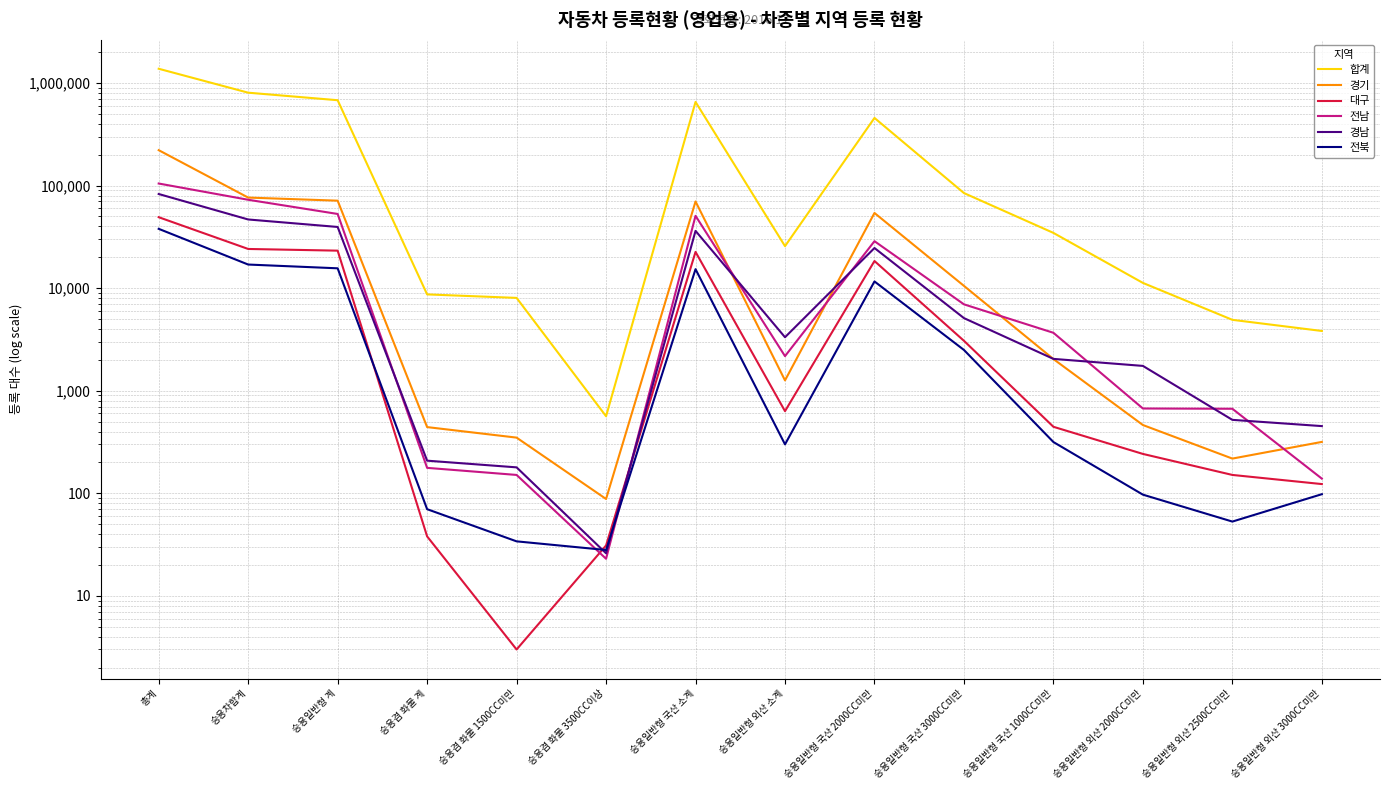

List the labels in order of 경남 value, smallest first.

승용겸 화물 3500CC이상, 승용겸 화물 1500CC미만, 승용겸 화물 계, 승용일반형 외산 3000CC미만, 승용일반형 외산 2500CC미만, 승용일반형 외산 2000CC미만, 승용일반형 국산 1000CC미만, 승용일반형 외산 소계, 승용일반형 국산 3000CC미만, 승용일반형 국산 2000CC미만, 승용일반형 국산 소계, 승용일반형 계, 승용차합계, 총계